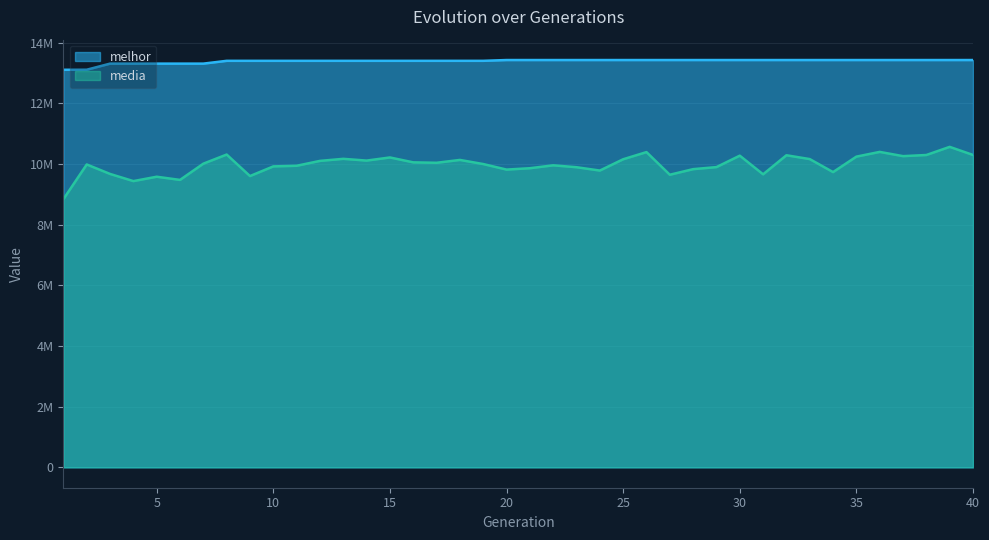

The media series shows 3843616.2 at 37. True or false?

False